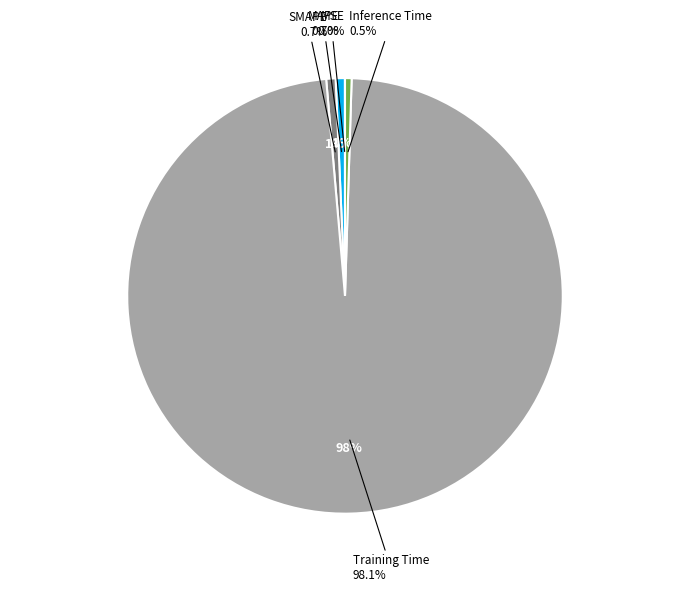

Does Training Time account for over 50% of the chart?

Yes